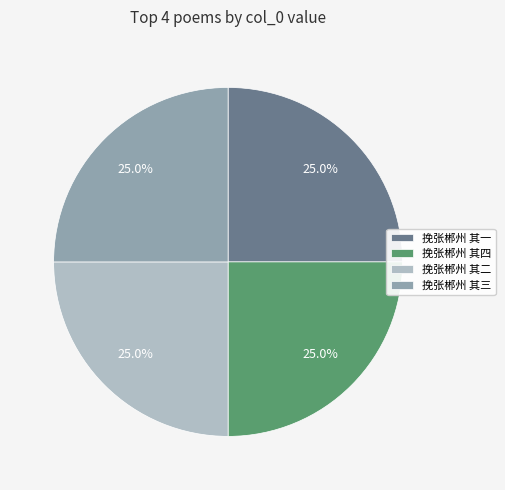

Approximately how many times larger is the value at 挽张郴州 其一 compared to 挽张郴州 其二?

1.0